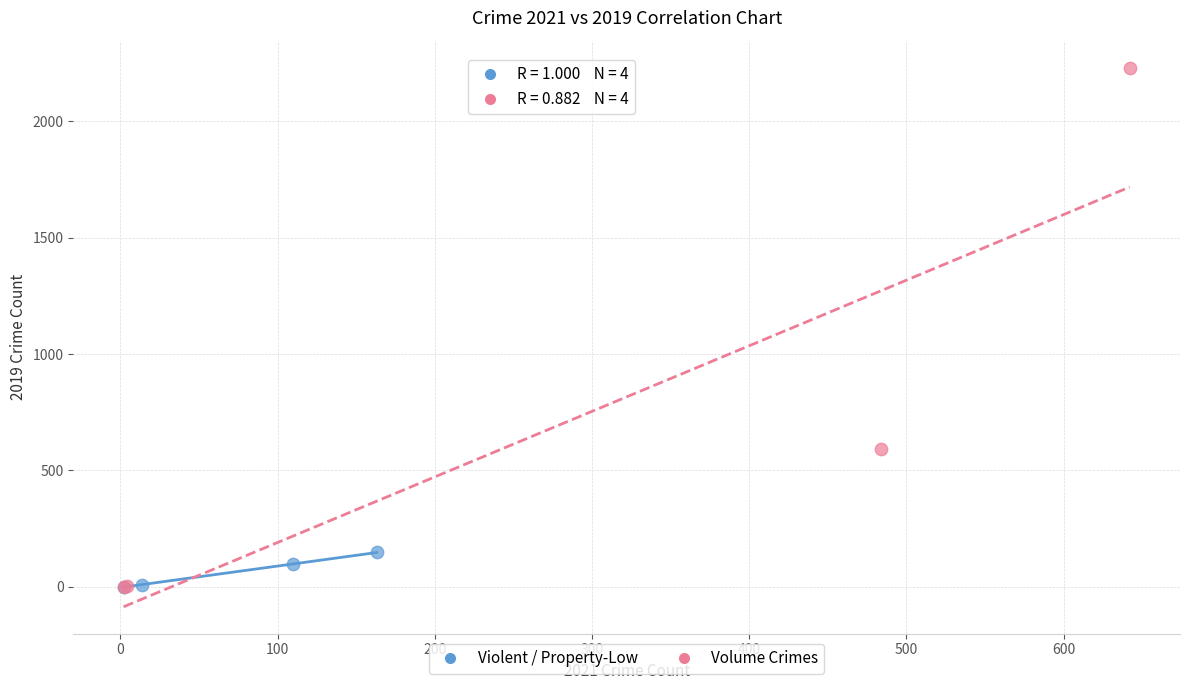

Which series reaches the maximum Y coordinate?

Volume Crimes